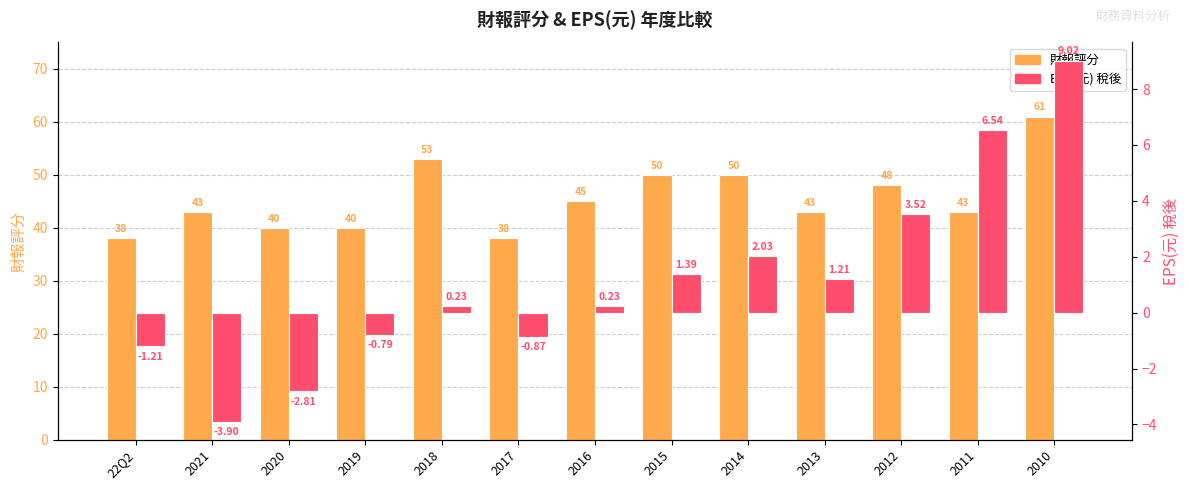

Rank the categories by 財報評分 value from lowest to highest.

22Q2, 2017, 2020, 2019, 2021, 2013, 2011, 2016, 2012, 2015, 2014, 2018, 2010